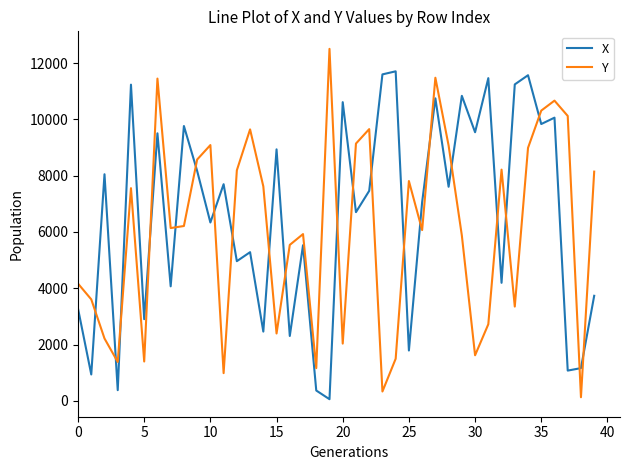

What is the difference between the maximum and minimum values in the Y series?

12374.9